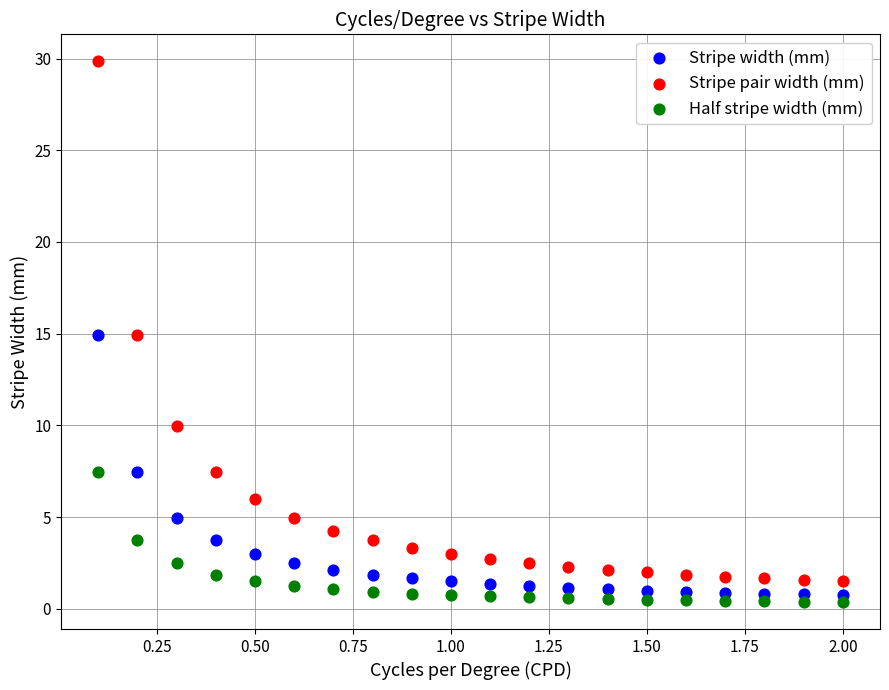

Which series contains the highest Y value?

Stripe pair width (mm)